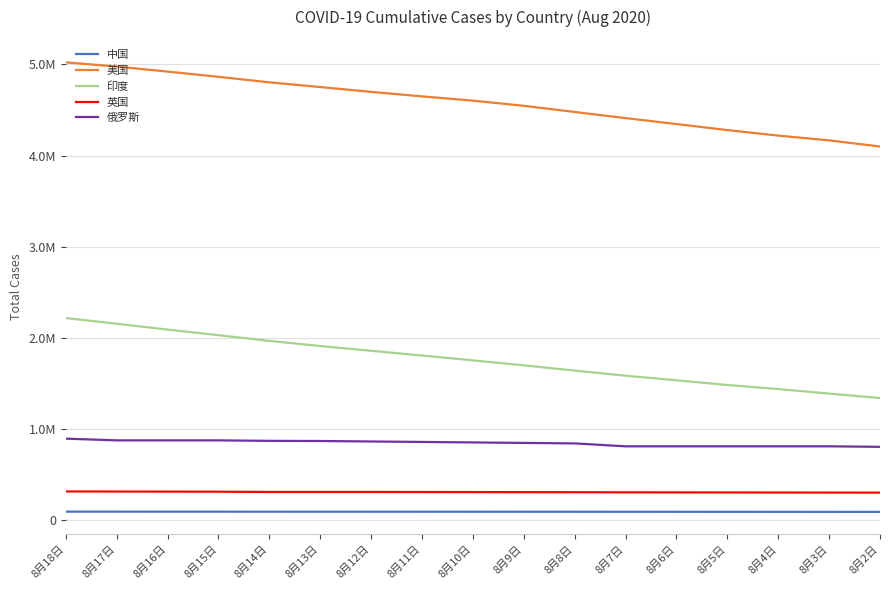

What are all the series names shown in the legend?

中国, 美国, 印度, 英国, 俄罗斯